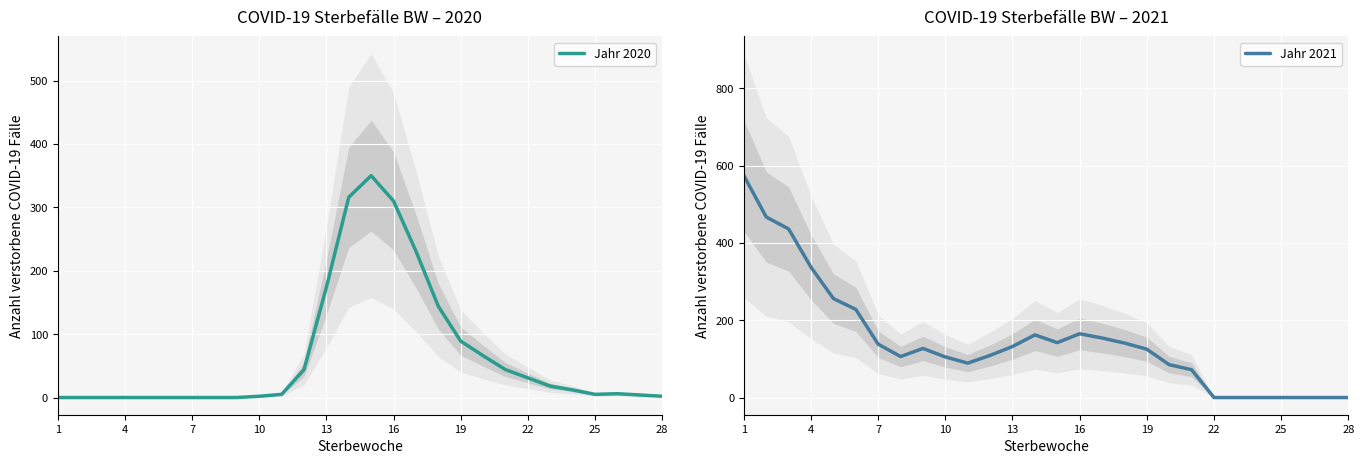

List the series in order of their peak value, lowest first.

Jahr 2020, Jahr 2021